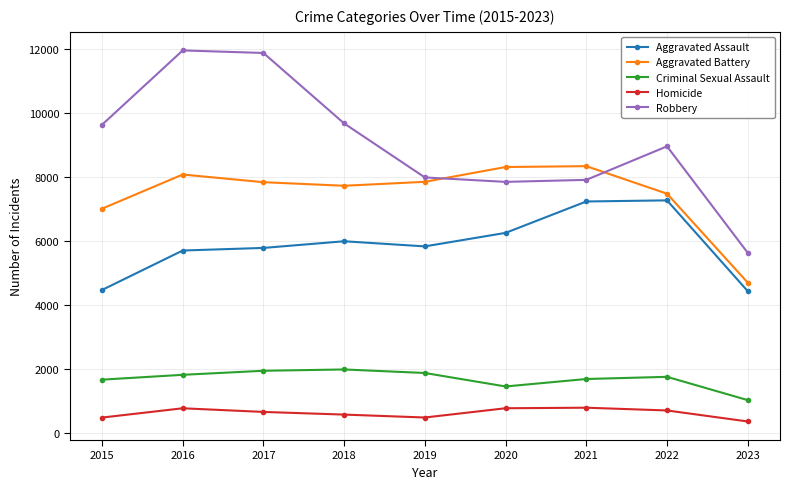

What is the value of the Criminal Sexual Assault point at the 8th from the left?

1768